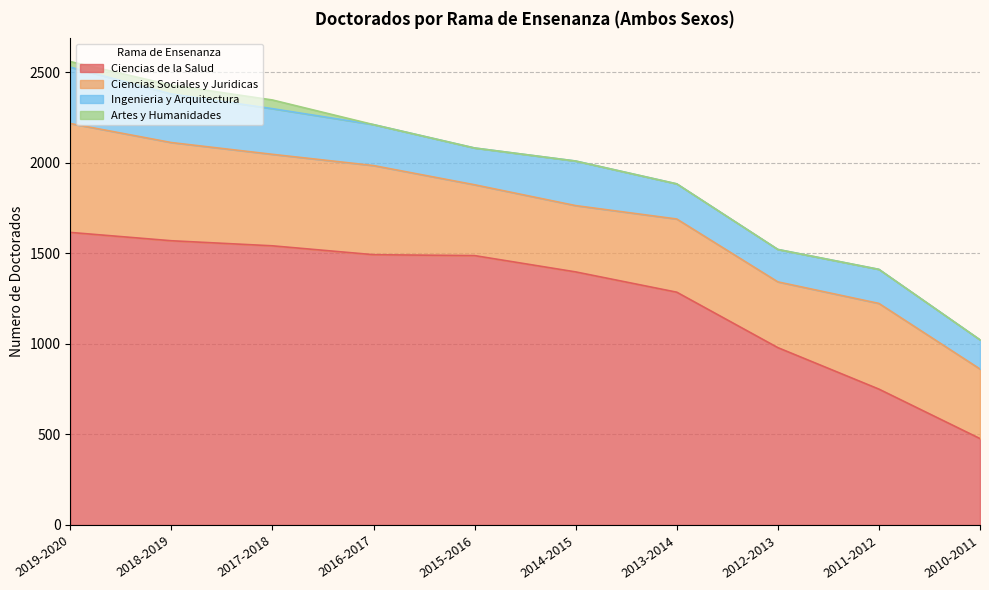

True or false: Ingenieria y Arquitectura and Ciencias de la Salud cross at least once.

False